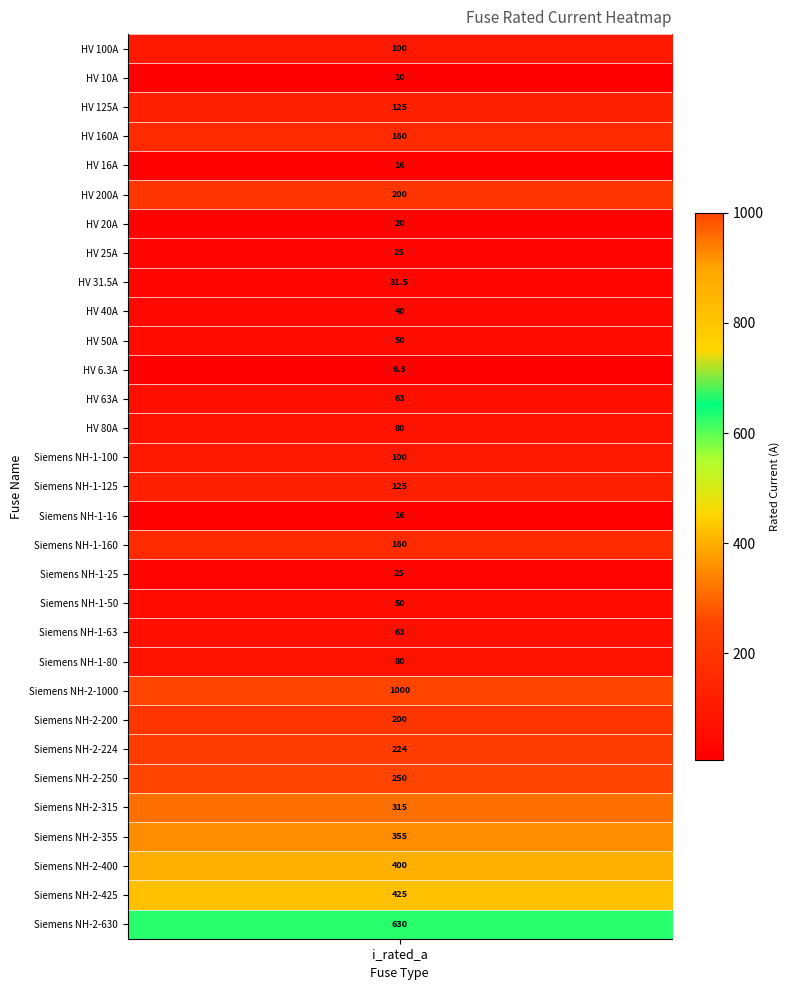

Reading left to right, extract all data points from this chart.

100.0	10.0	125.0	160.0	16.0	200.0	20.0	25.0	31.5	40.0	50.0	6.3	63.0	80.0	100.0	125.0	16.0	160.0	25.0	50.0	63.0	80.0	1000.0	200.0	224.0	250.0	315.0	355.0	400.0	425.0	630.0